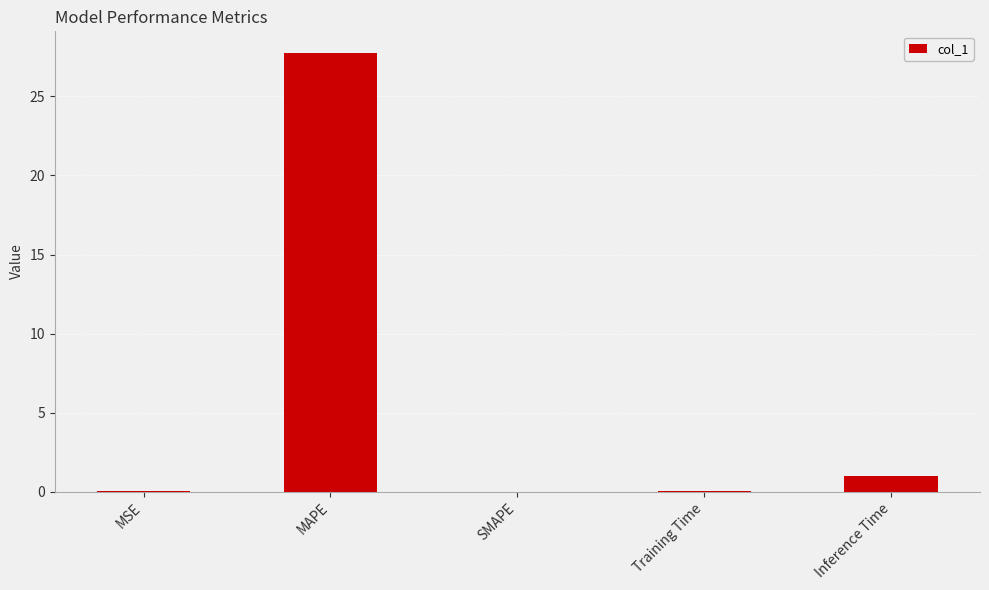

What is the average value?

5.8